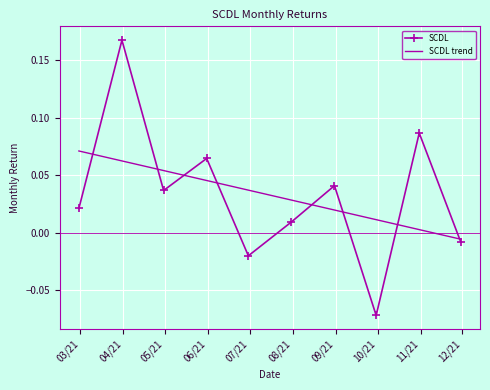

Which series has the widest spread of values?

SCDL